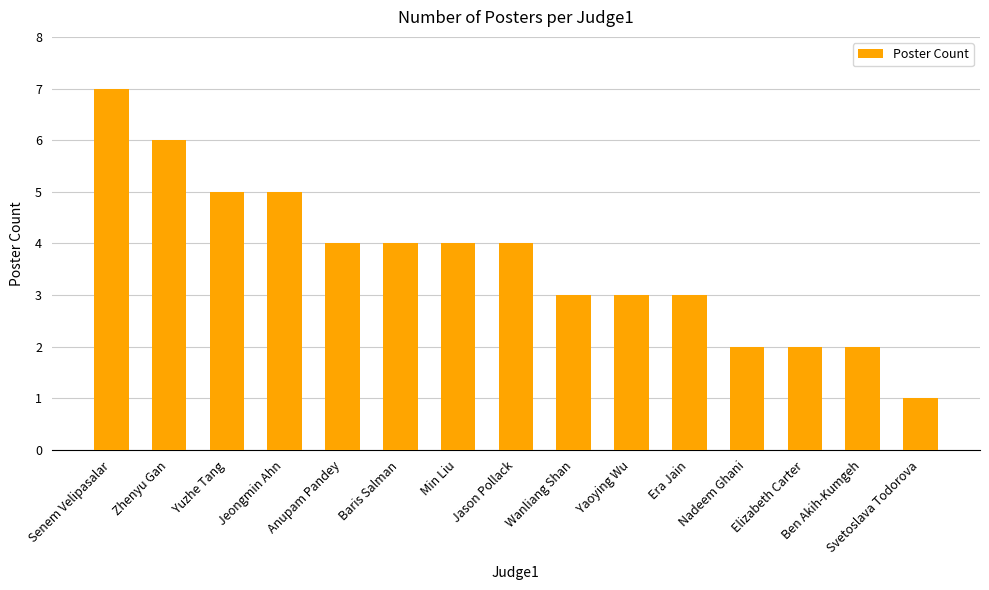

How many values are below 4?

7